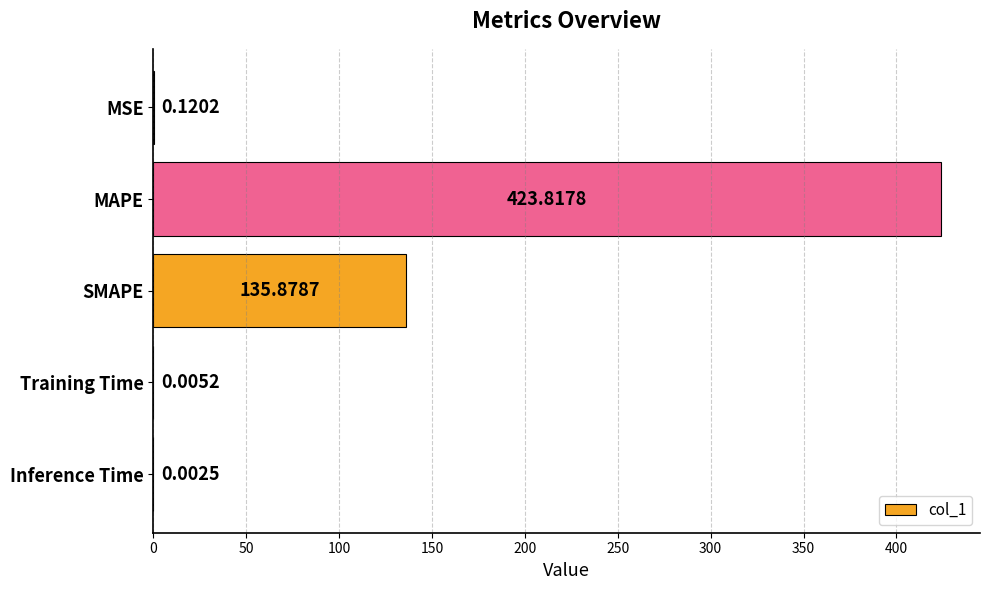

Are the bars horizontal?

Yes